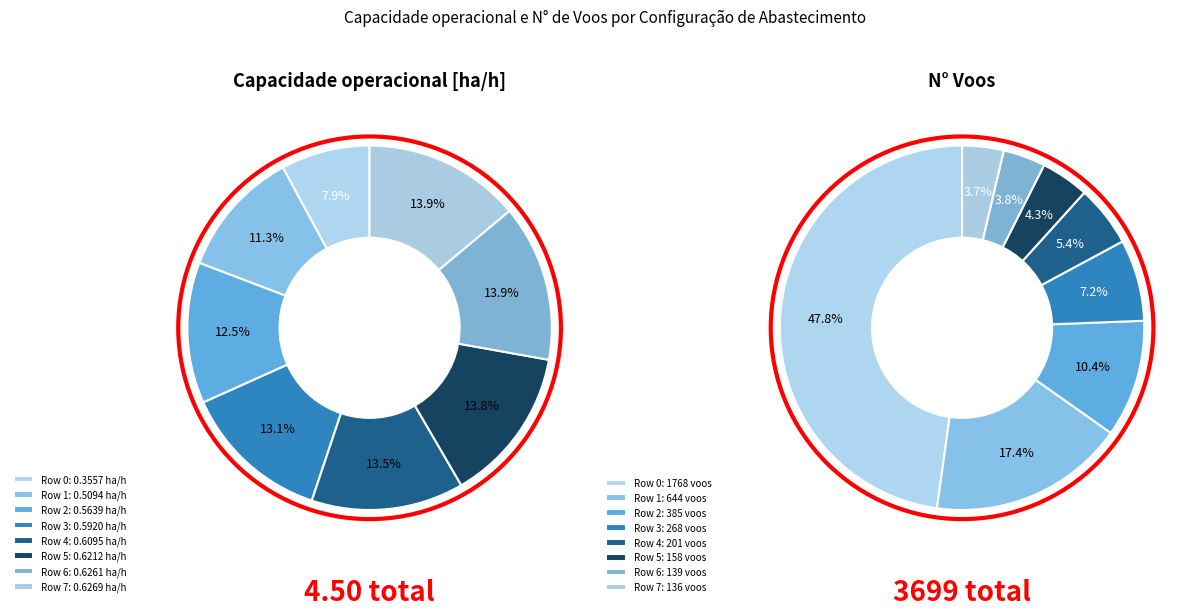

What percentage is the Row 0 slice, to the nearest percent?

8%